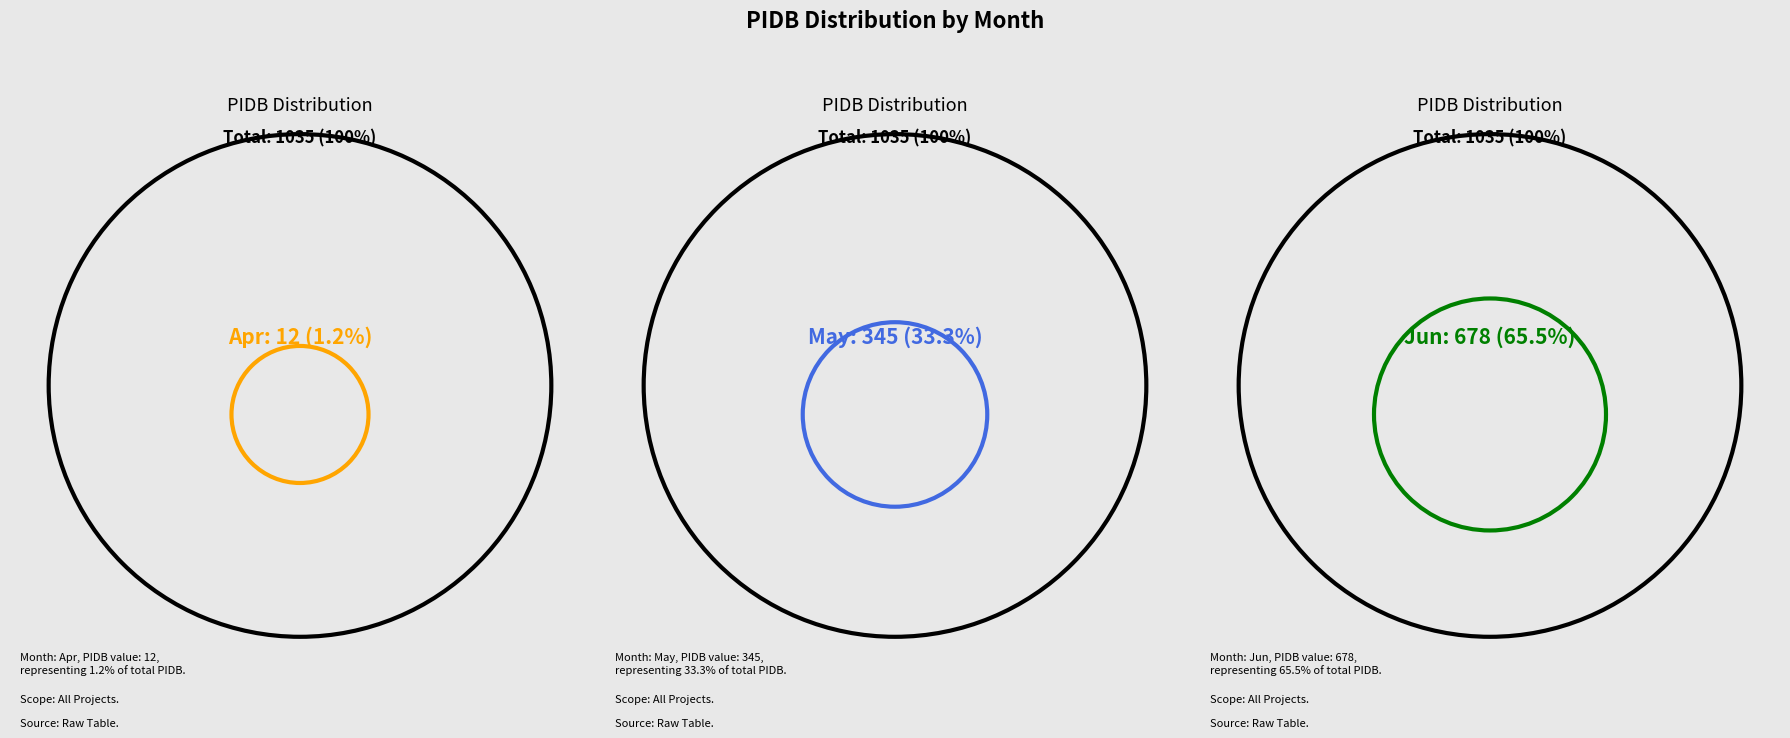

How much of the chart is everything except May?

66.7%